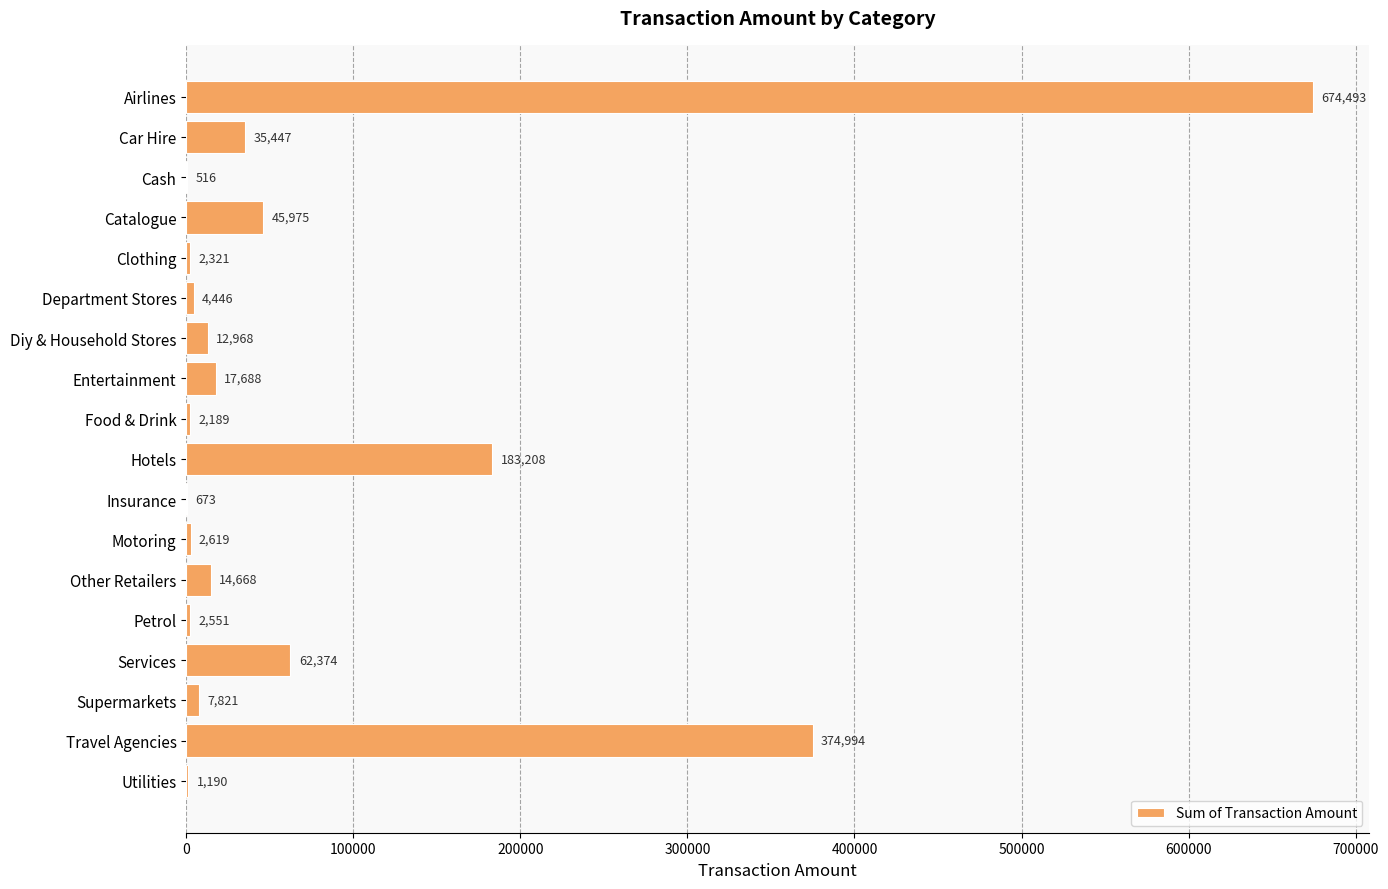

What is the sum of the values at Other Retailers and Hotels?

197876.0